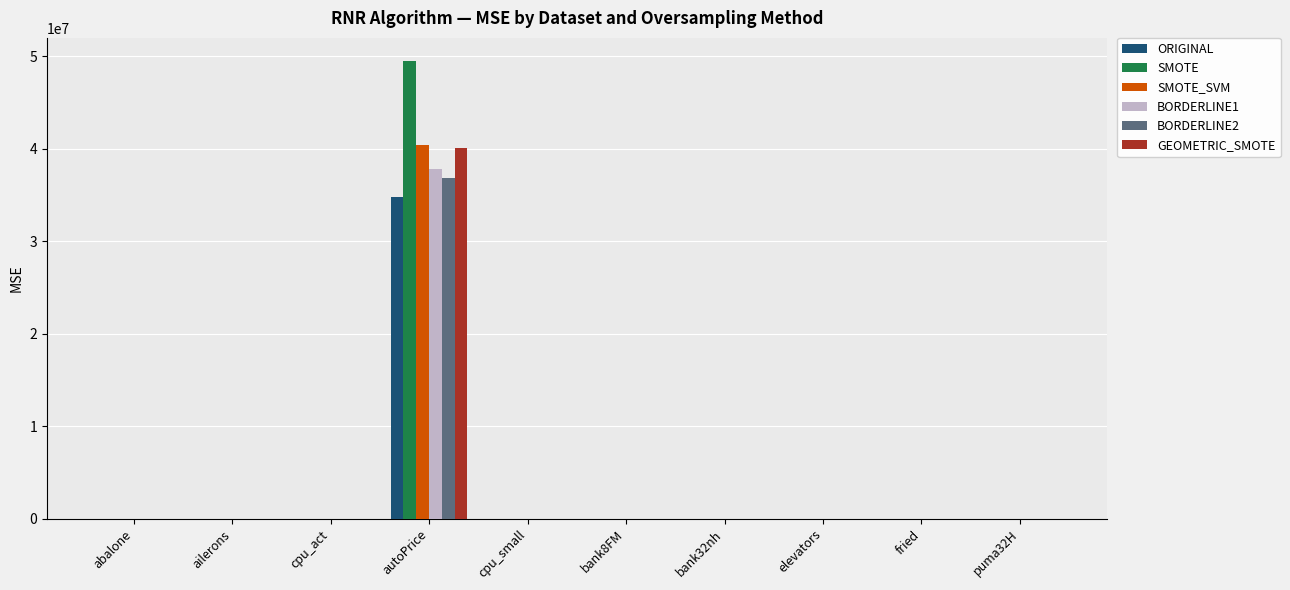

At which category is the sum across all series the highest?

autoPrice